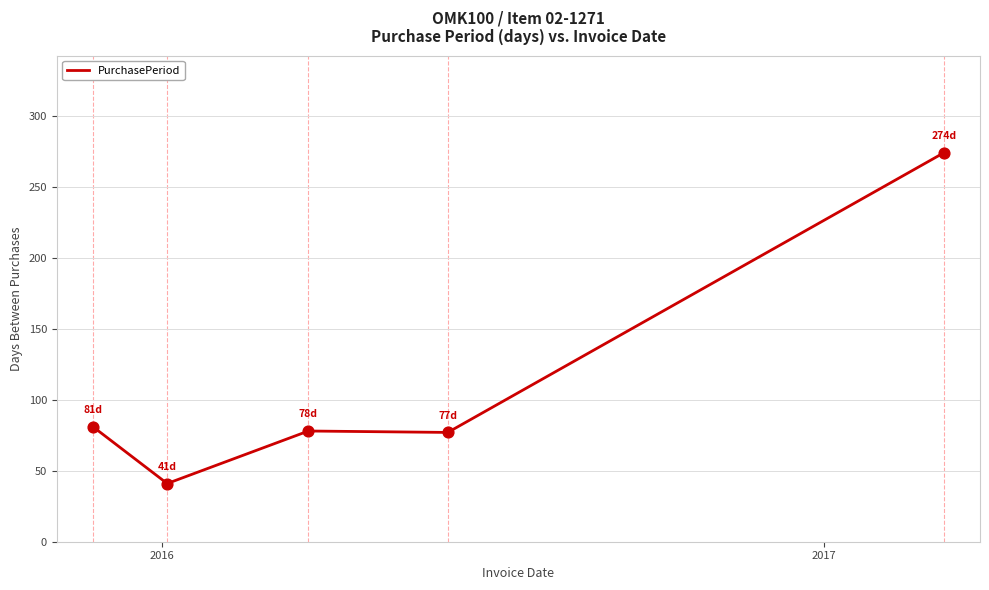

What is the sum of all values?

551